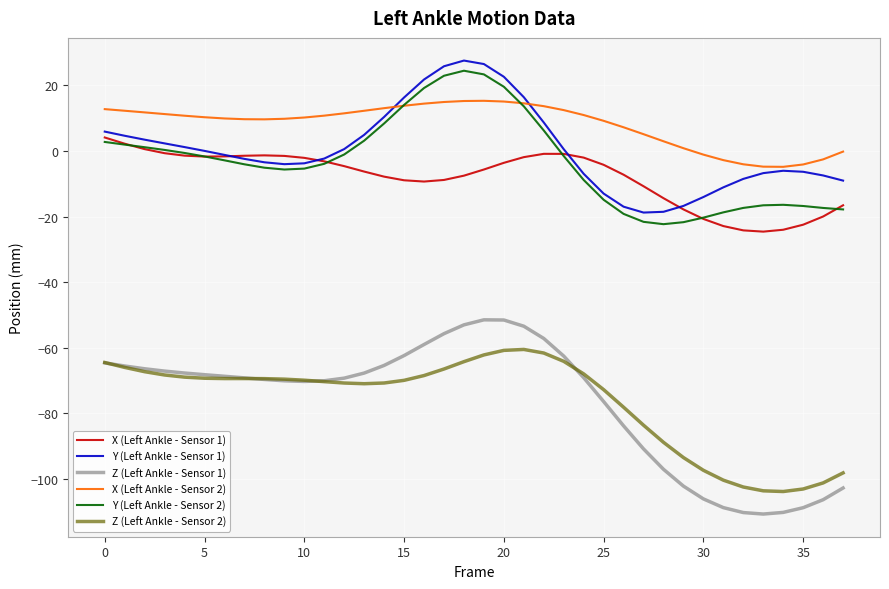

What are all the series names shown in the legend?

X (Left Ankle - Sensor 1), Y (Left Ankle - Sensor 1), Z (Left Ankle - Sensor 1), X (Left Ankle - Sensor 2), Y (Left Ankle - Sensor 2), Z (Left Ankle - Sensor 2)